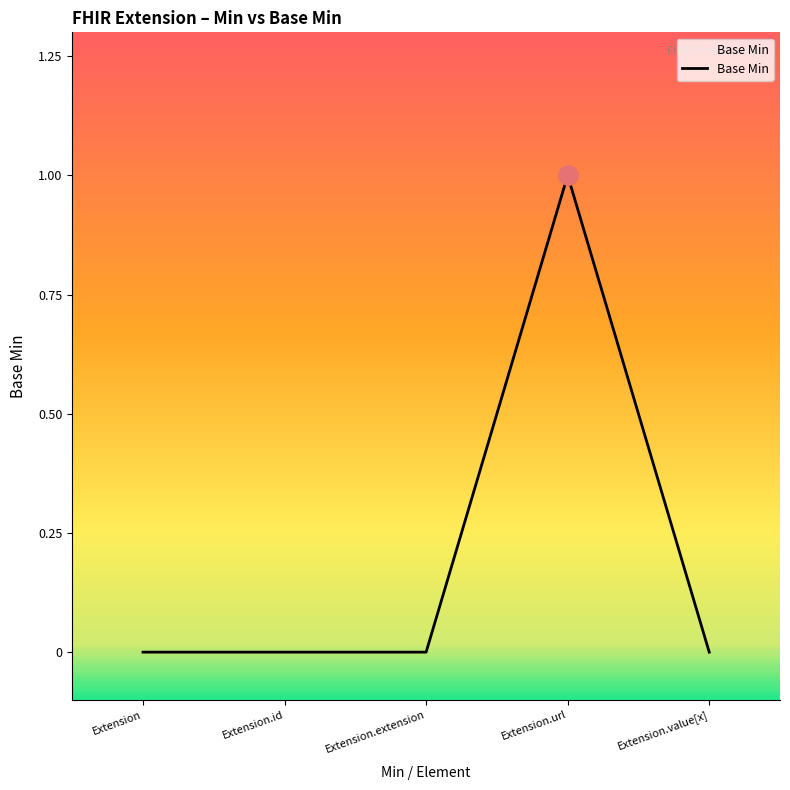

Which category has the highest value across all series?

Extension.url